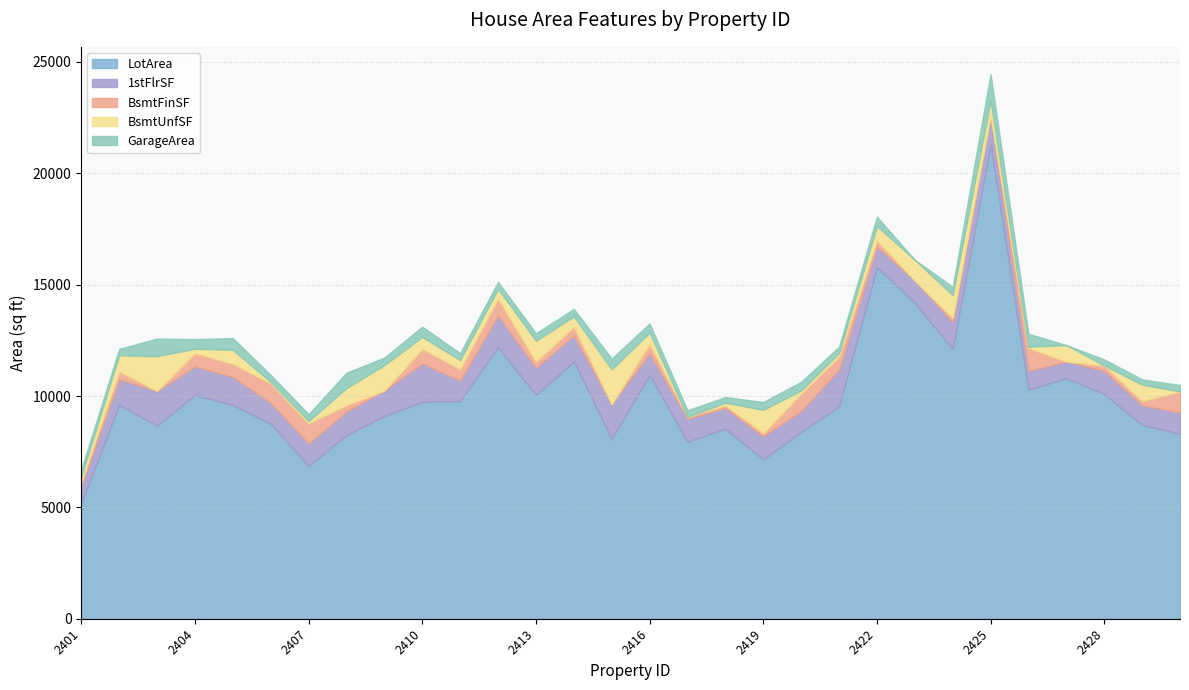

What is the difference between the second highest and minimum values in the BsmtUnfSF series?

1560